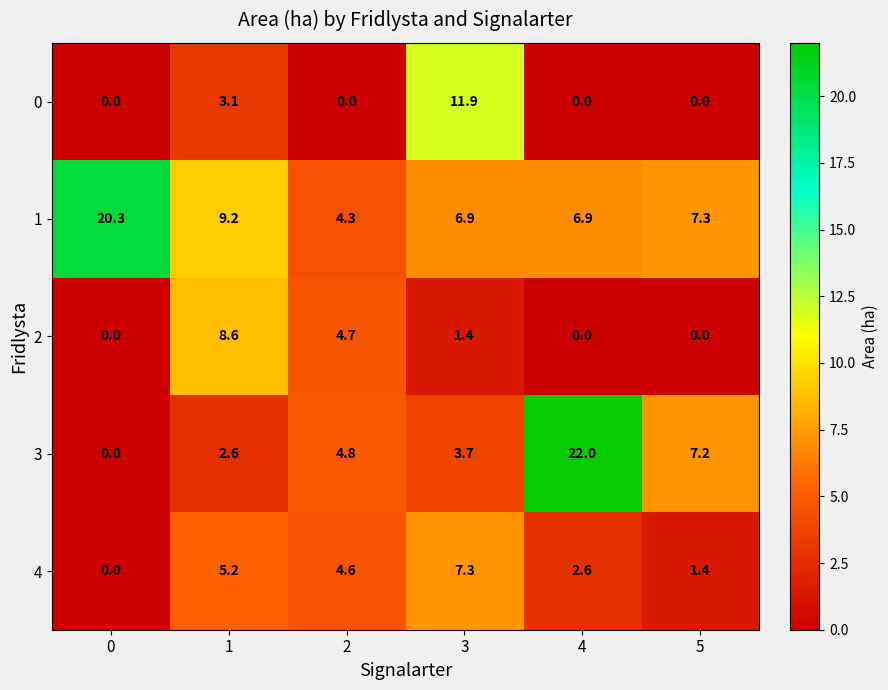

True or false: 0 has a value of -5.3 at 5.

False